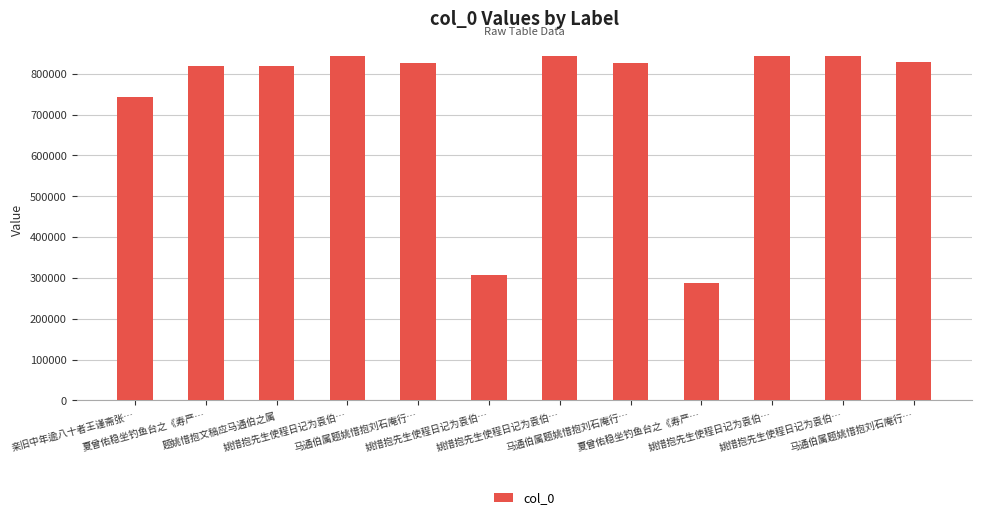

Reading left to right, what are all the values shown in this chart?

744238	819024	819415	843202	825393	308343	843203	825392	287351	844011	843204	829688